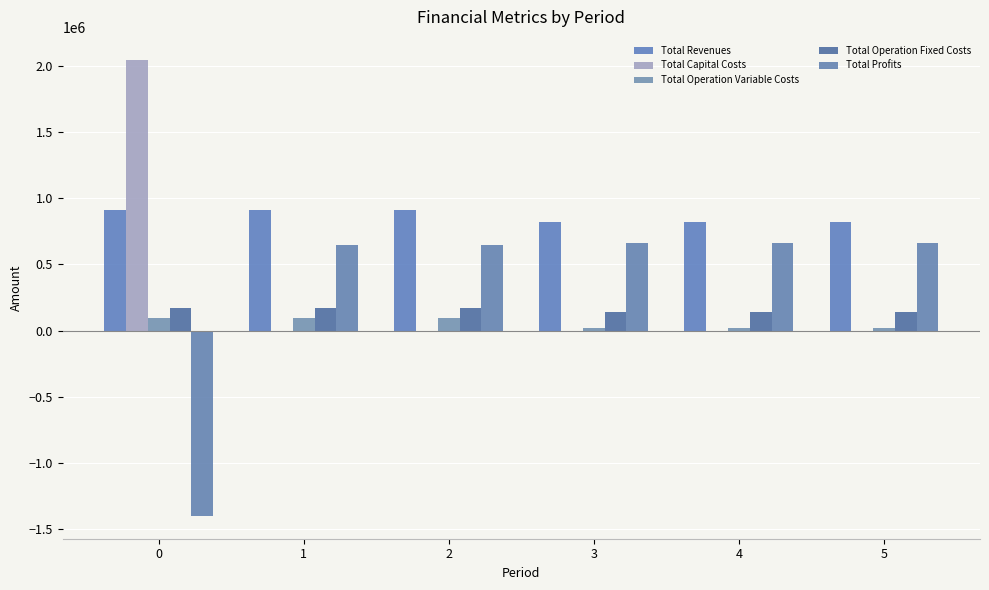

How many data points does each series have?

6